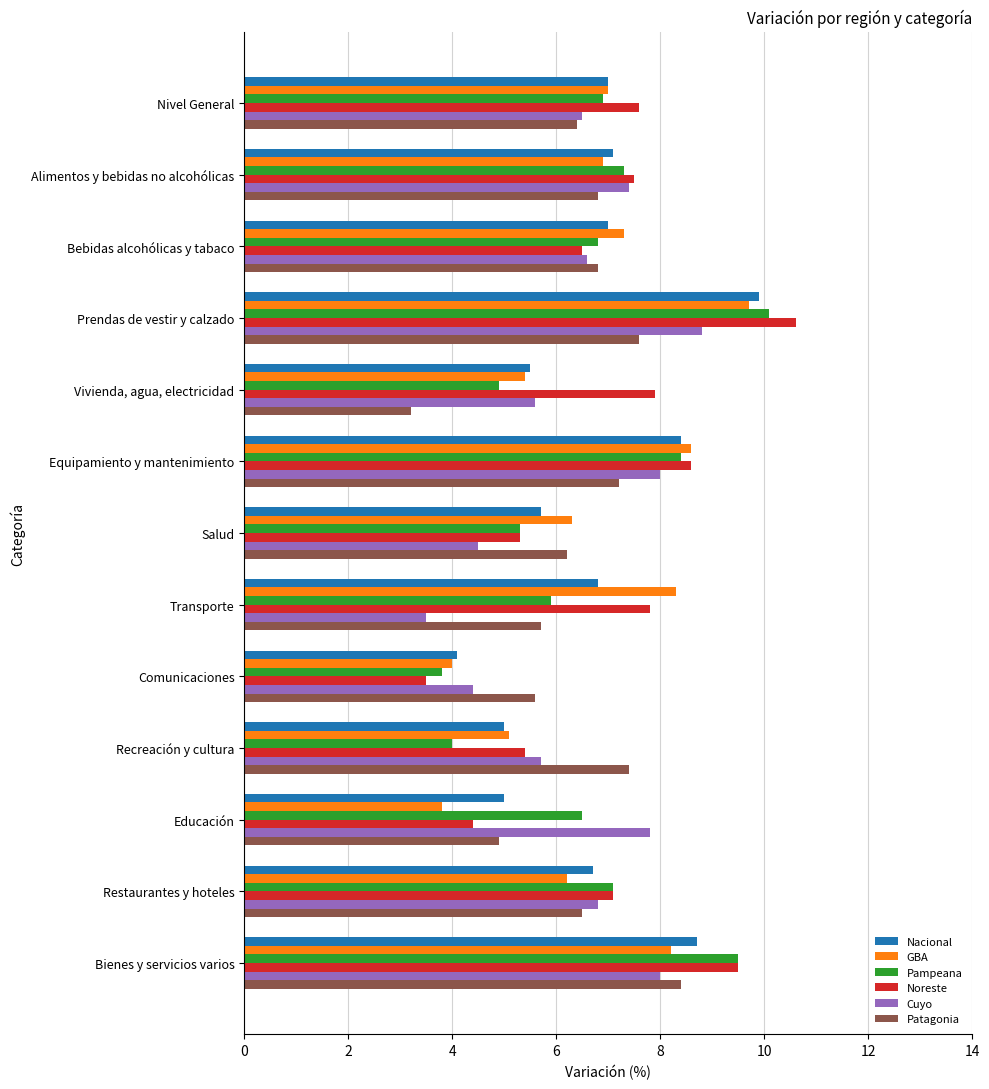

Is it true that Cuyo equals 7.4 at Alimentos y bebidas no alcohólicas?

True